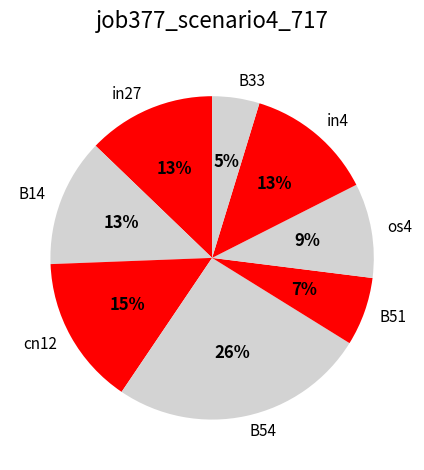

Is there a majority slice in this chart?

No